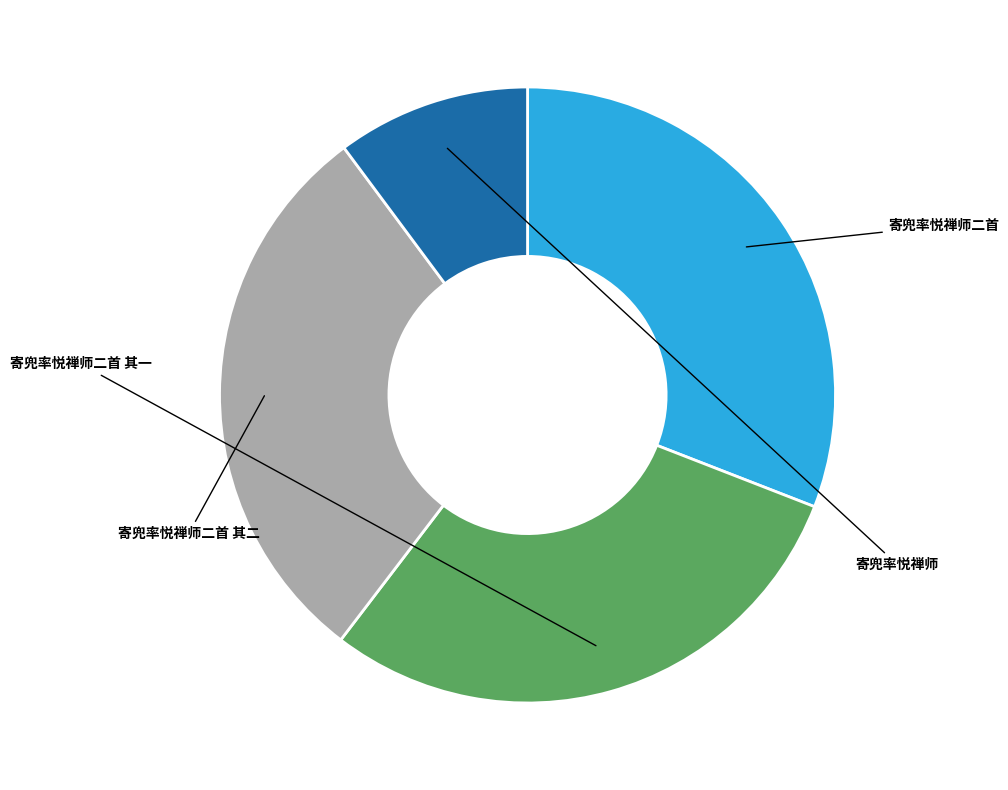

How many slices are in this pie chart?

4